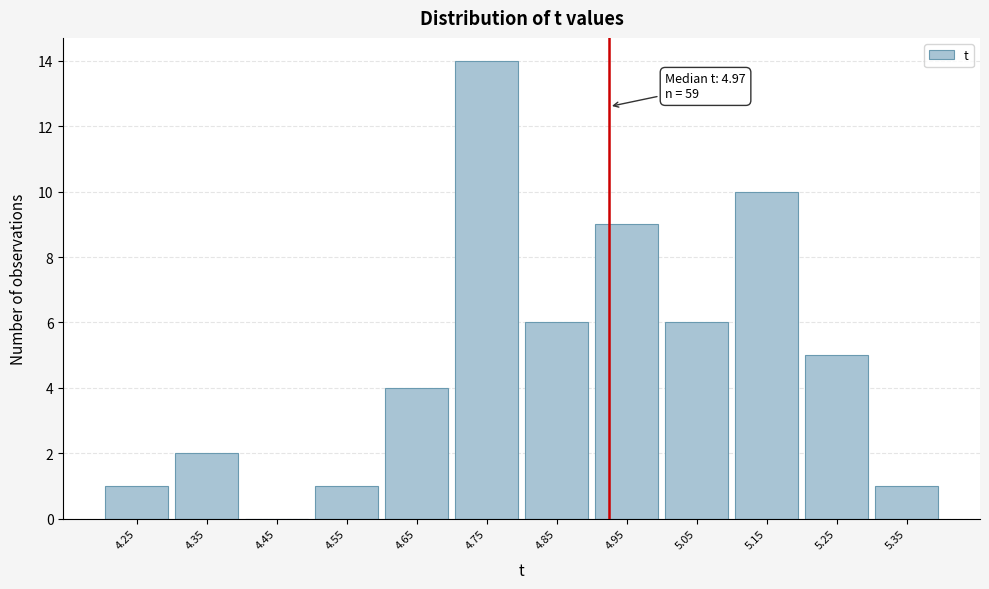

Reading left to right, extract all data points from this chart.

4.25=1	4.35=2	4.45=0	4.55=1	4.65=4	4.75=14	4.85=6	4.95=9	5.05=6	5.15=10	5.25=5	5.35=1